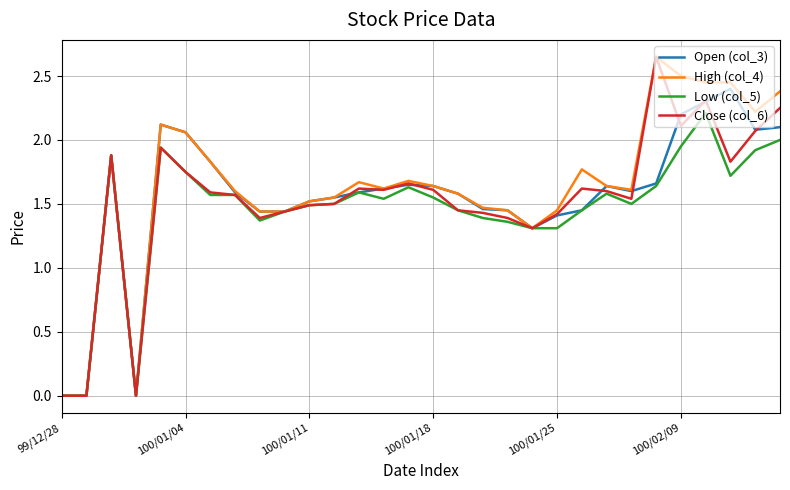

Does the chart have visible grid lines?

Yes